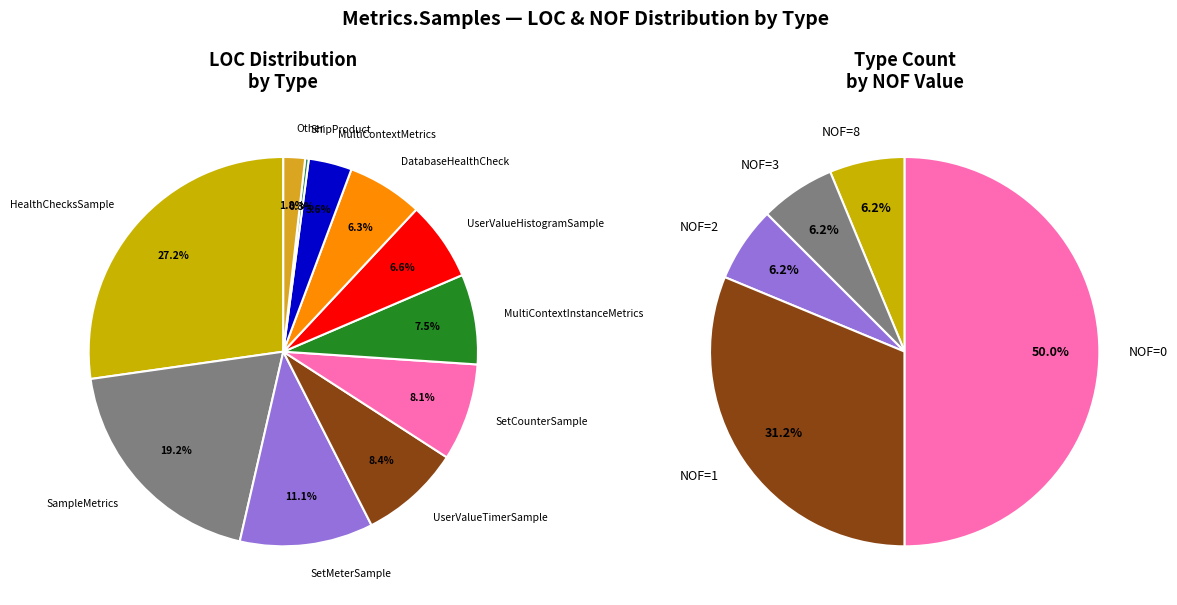

To the nearest percent, what portion does MultiContextMetrics represent?

4%